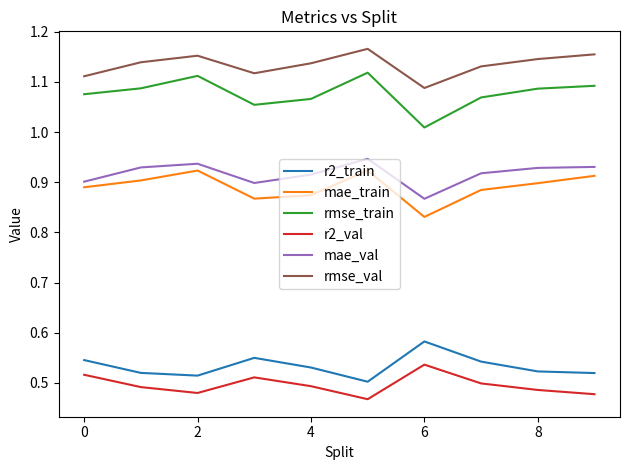

True or false: r2_train and mae_train intersect in this chart.

False